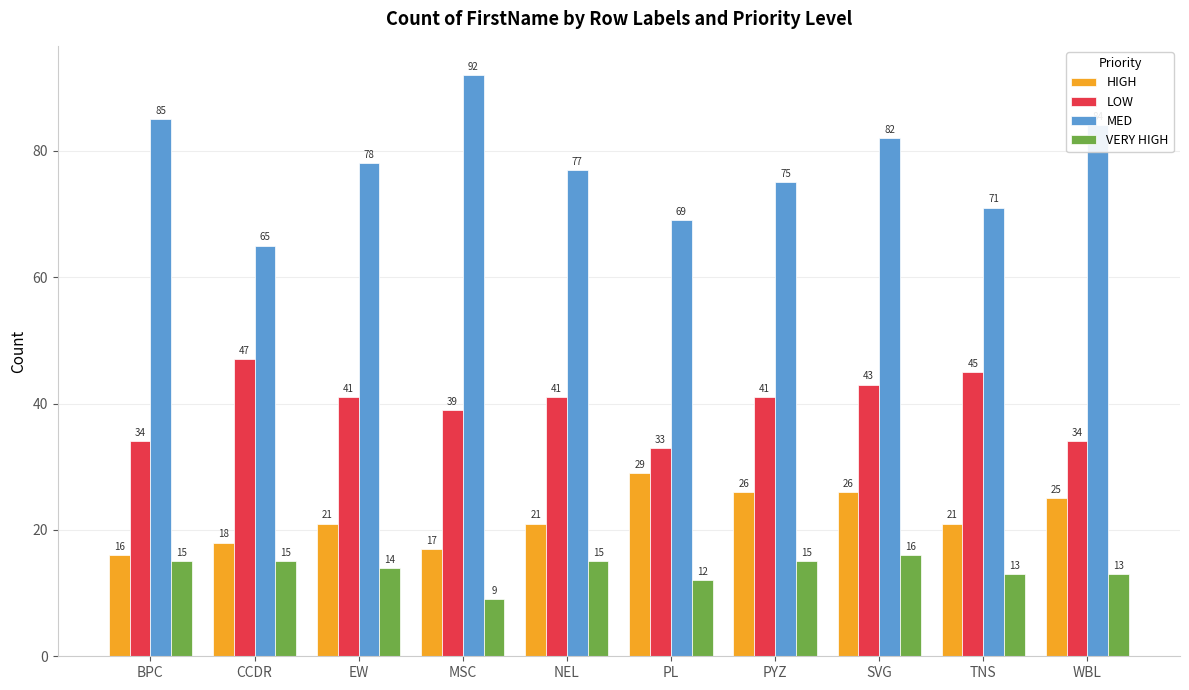

What are all the series names shown in the legend?

HIGH, LOW, MED, VERY HIGH